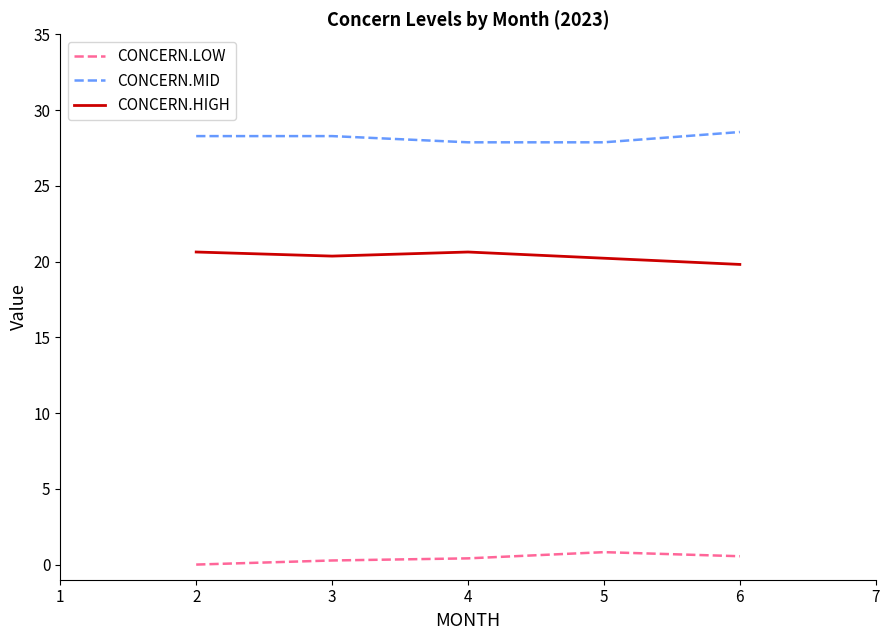

The value of CONCERN.MID at 4 is 41.9. True or false?

False